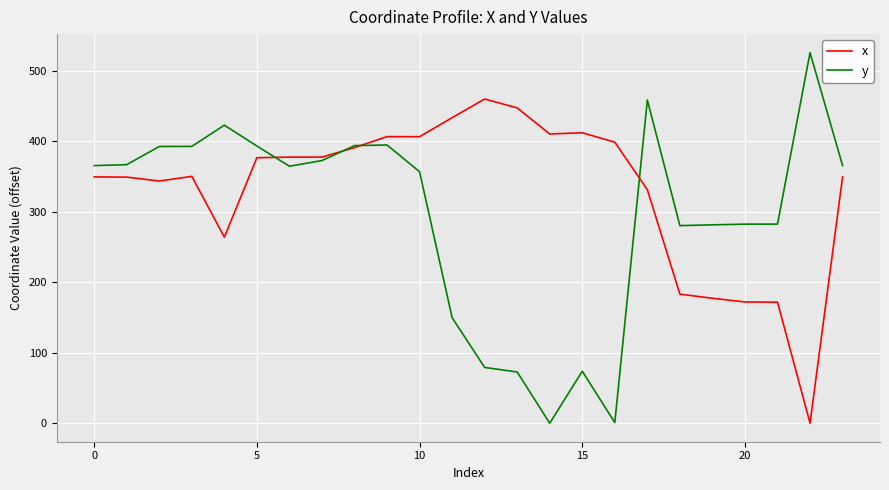

List the series in order of their peak value, highest first.

y, x